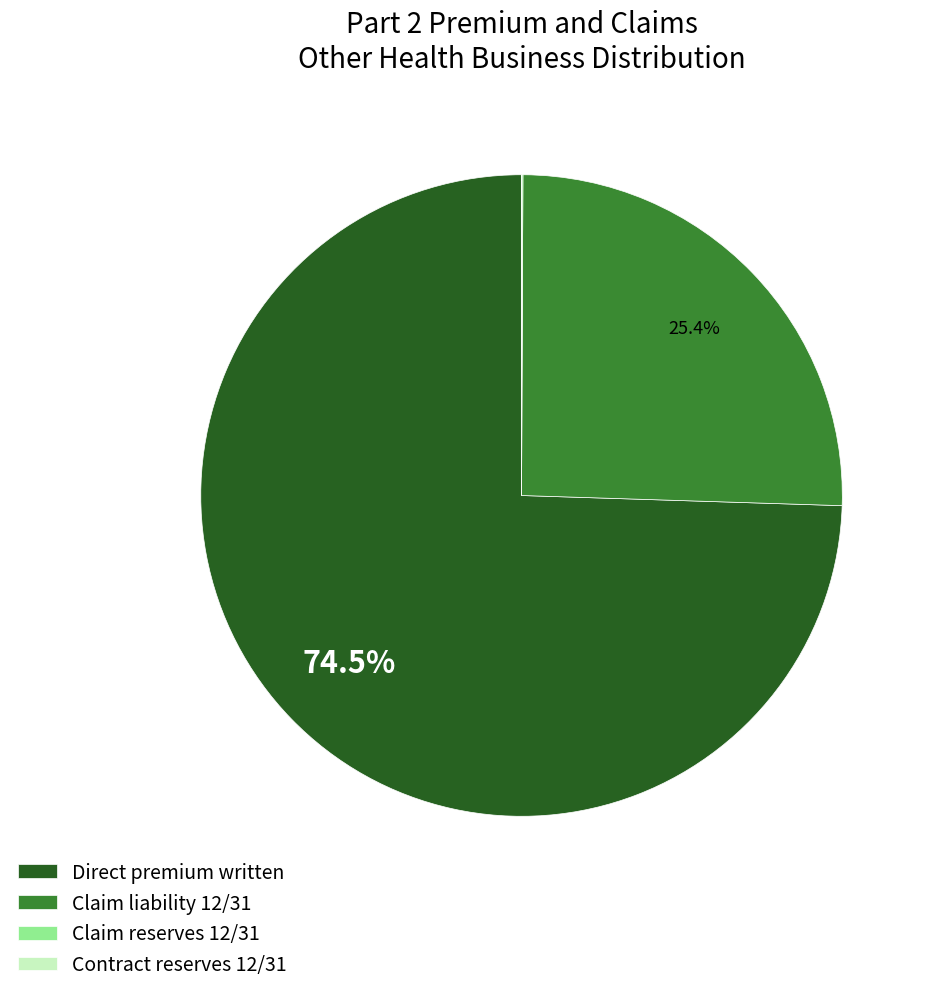

The Direct premium written slice represents 83% of the pie. True or false?

False